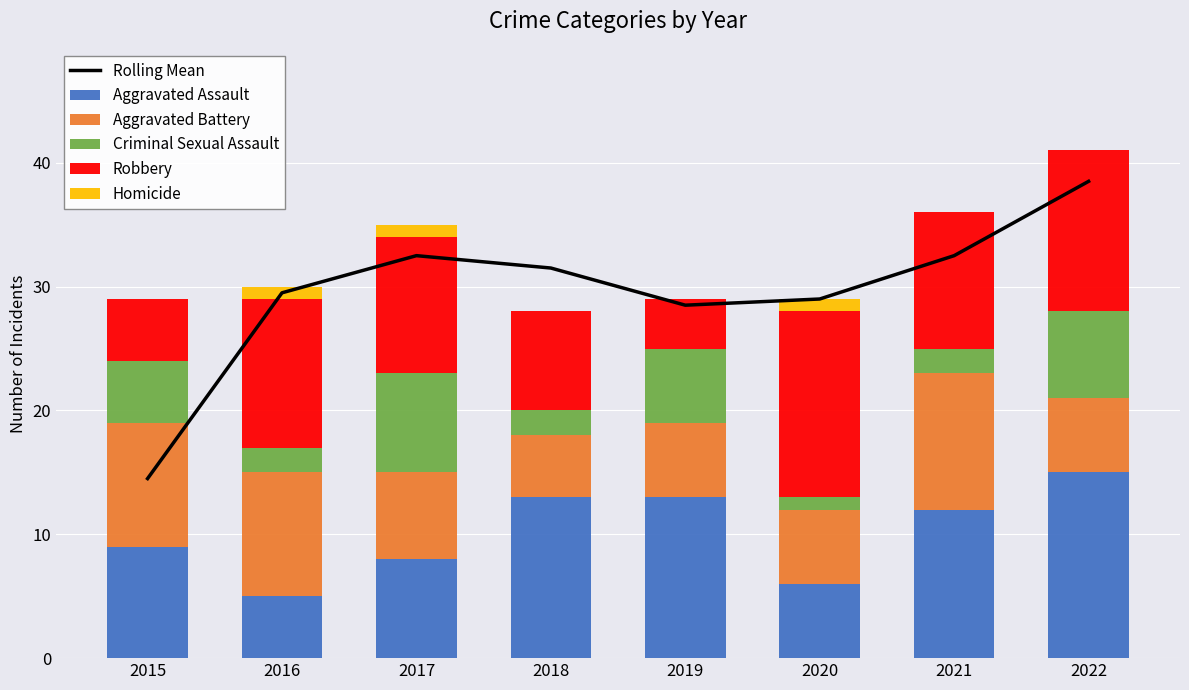

What is the sum of the Aggravated Assault values at 2021 and 2022?

27